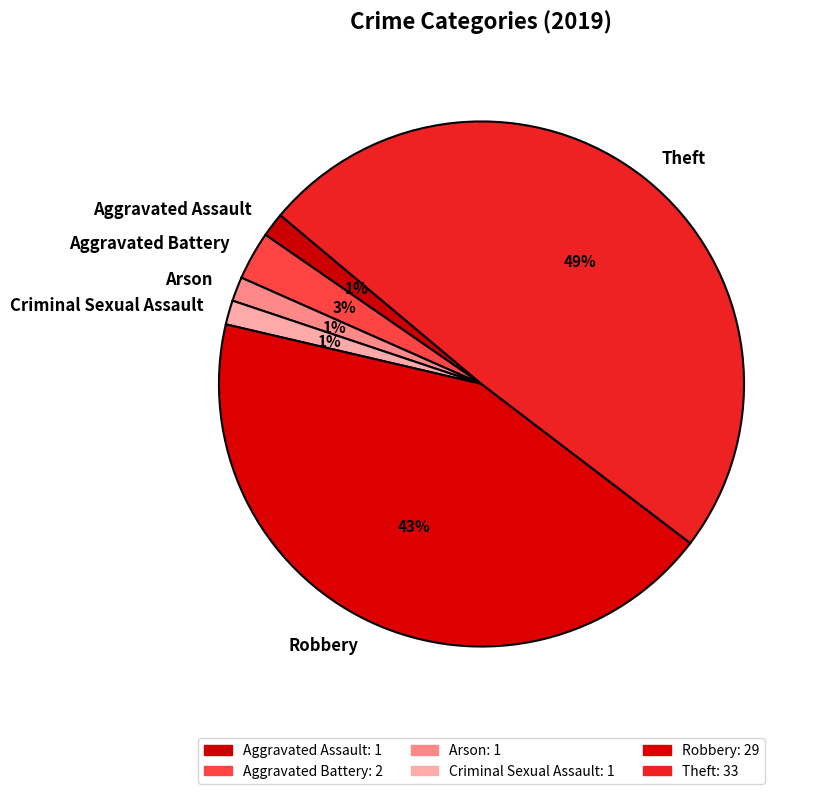

To the nearest percent, what portion does Aggravated Battery represent?

3%